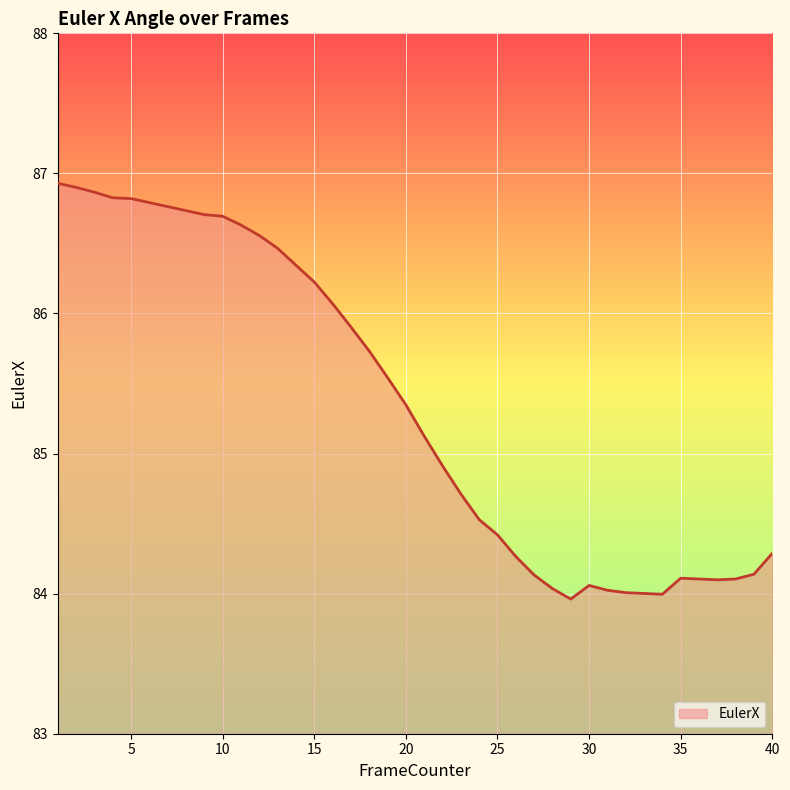

What is the difference between the maximum and minimum values?

3.0